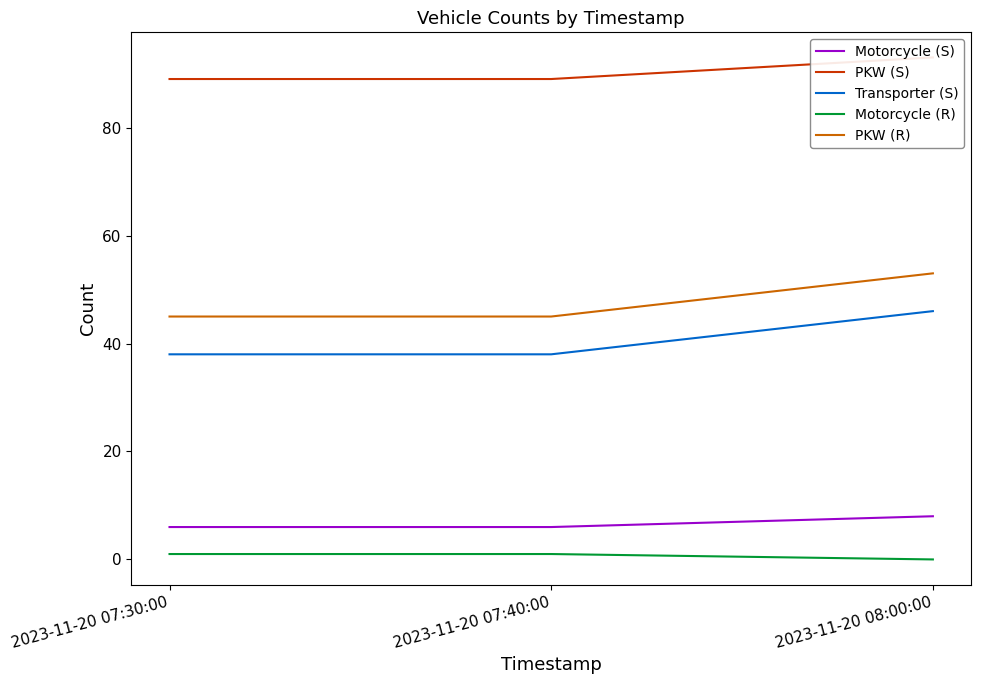

How many data points in Motorcycle (S) are above 6?

1